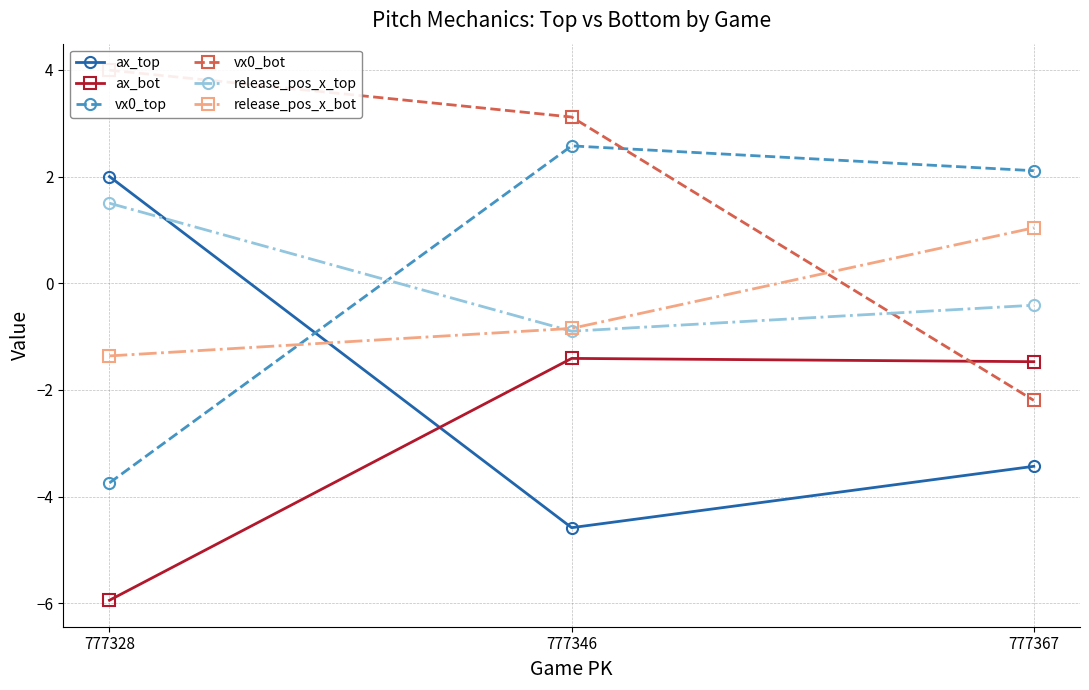

True or false: ax_bot has a value of -1.5 at 777367.

True